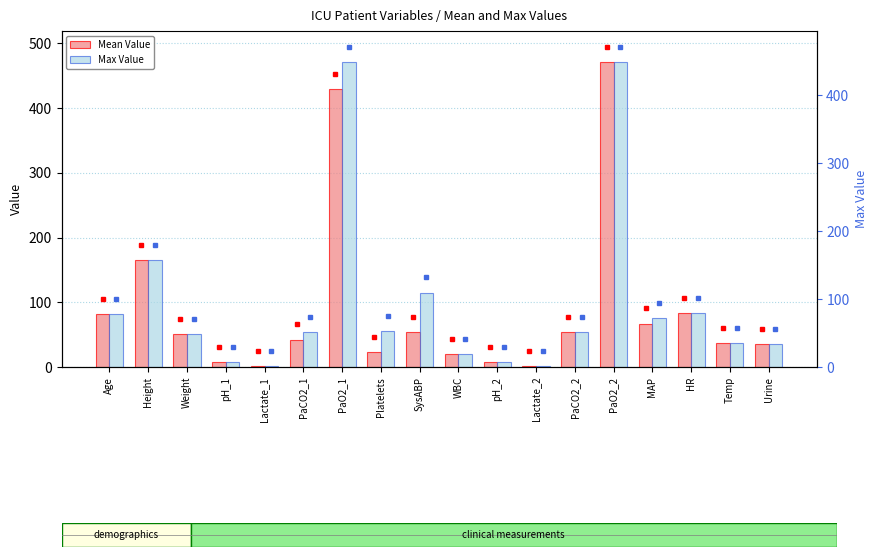

At which category is the sum across all series the highest?

PaO2_2